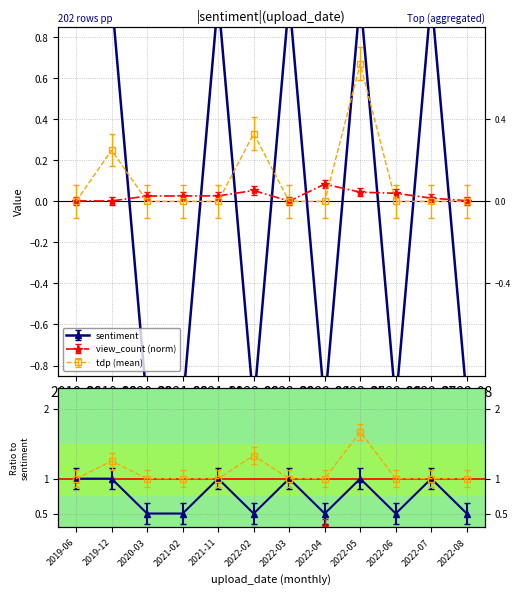

What is the minimum value for sentiment?

-1.0